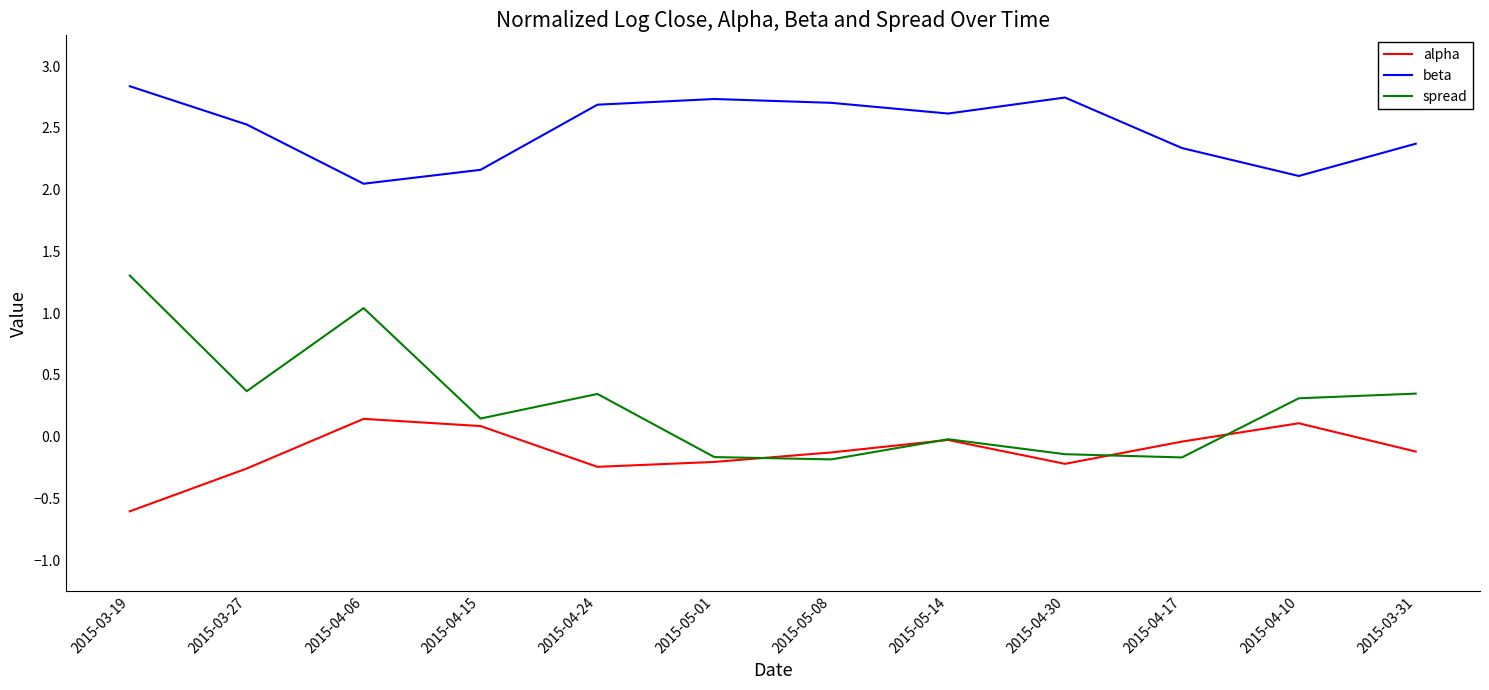

The alpha series shows -0.4 at 2015-04-30. True or false?

False